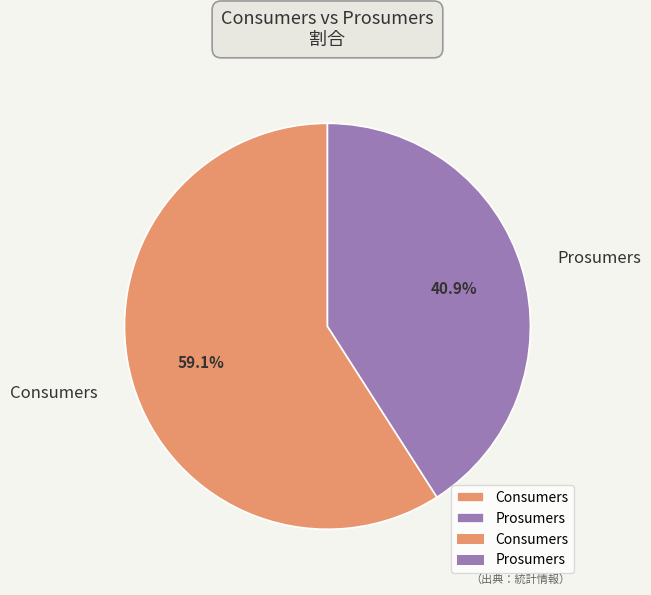

To the nearest percent, what is the average slice percentage?

50%